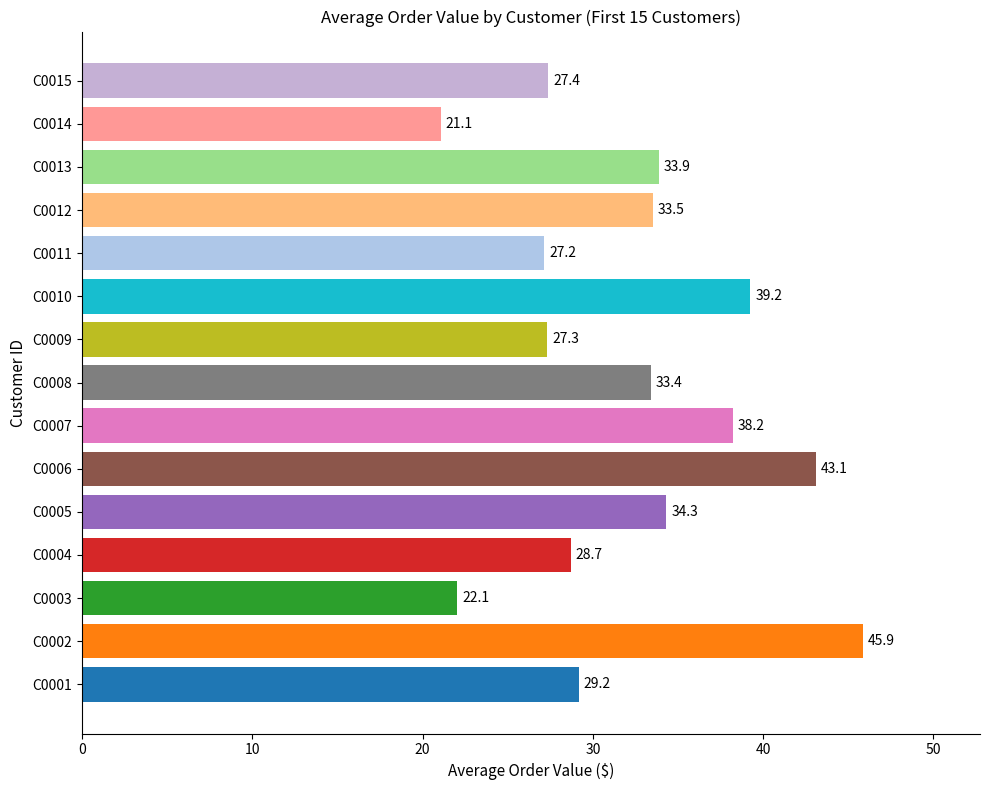

What is the ratio of the value at C0008 to the value at C0015?

1.2